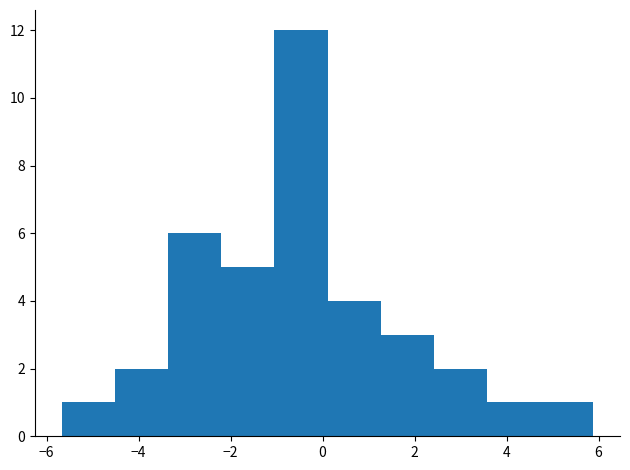

Reading left to right, transcribe this chart: for each bar, give the range it covers on the x-axis and its height. Neither the bar edges nor the heights are printed on the chart, so give them approximately, as read against the axes.

-5.6 to -4.6: 1
-4.6 to -3.4: 2
-3.4 to -2.2: 6
-2.2 to -1.0: 5
-1.0 to 0.2: 12
0.2 to 1.2: 4
1.2 to 2.4: 3
2.4 to 3.6: 2
3.6 to 4.8: 1
4.8 to 5.8: 1